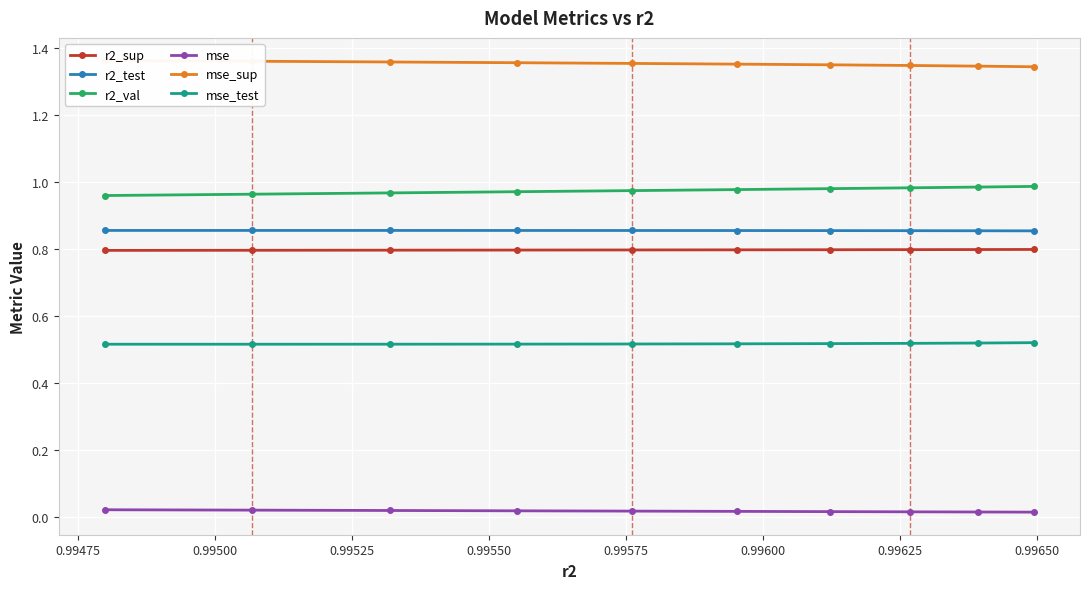

What is the average value of the r2_val series?

1.0